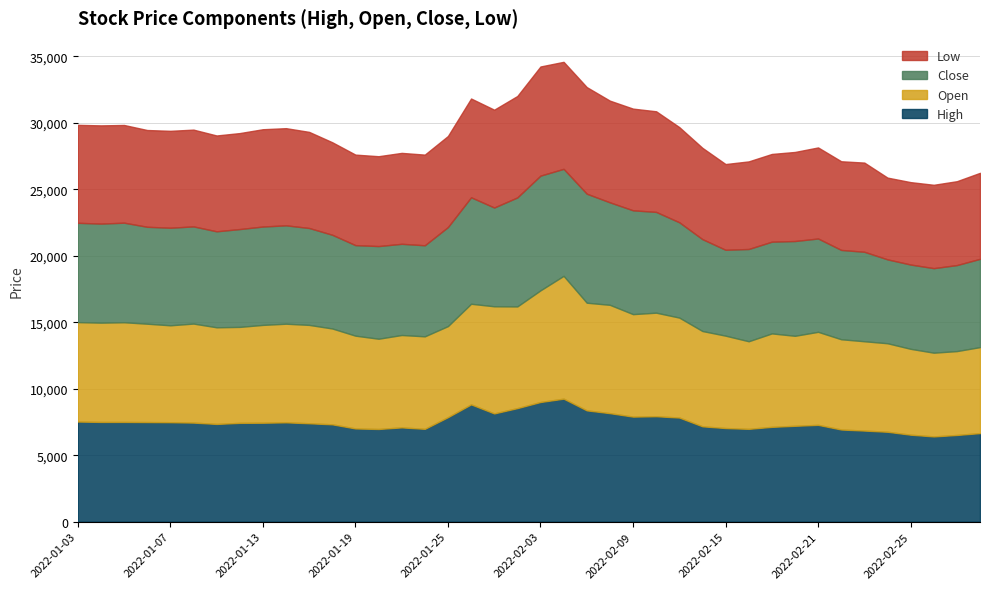

True or false: Low and Open cross at least once.

False